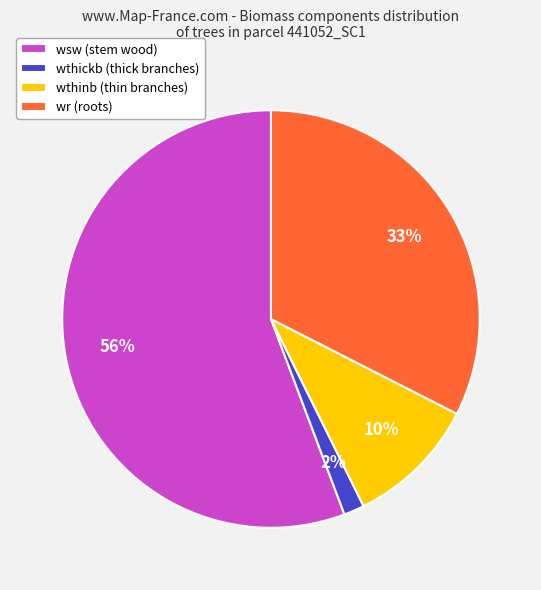

True or false: wsw (stem wood) accounts for 62% of the total.

False